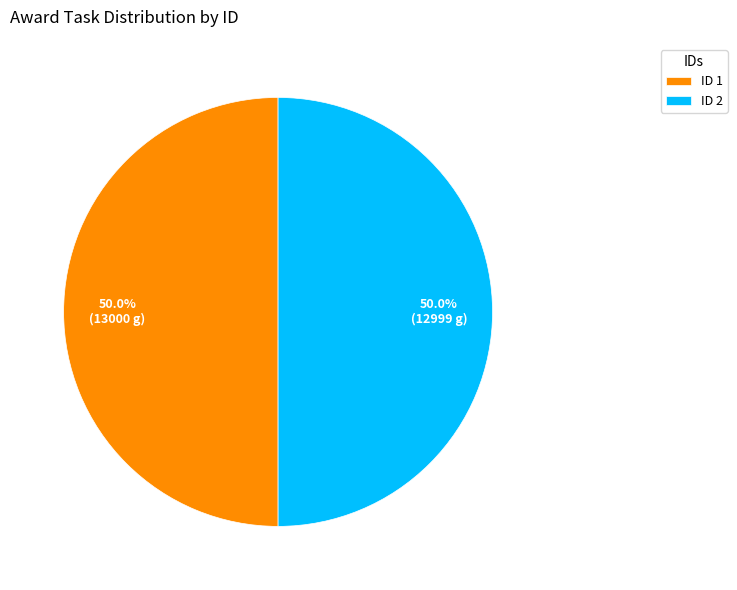

What is the total percentage of ID 2 and ID 1?

100.0%